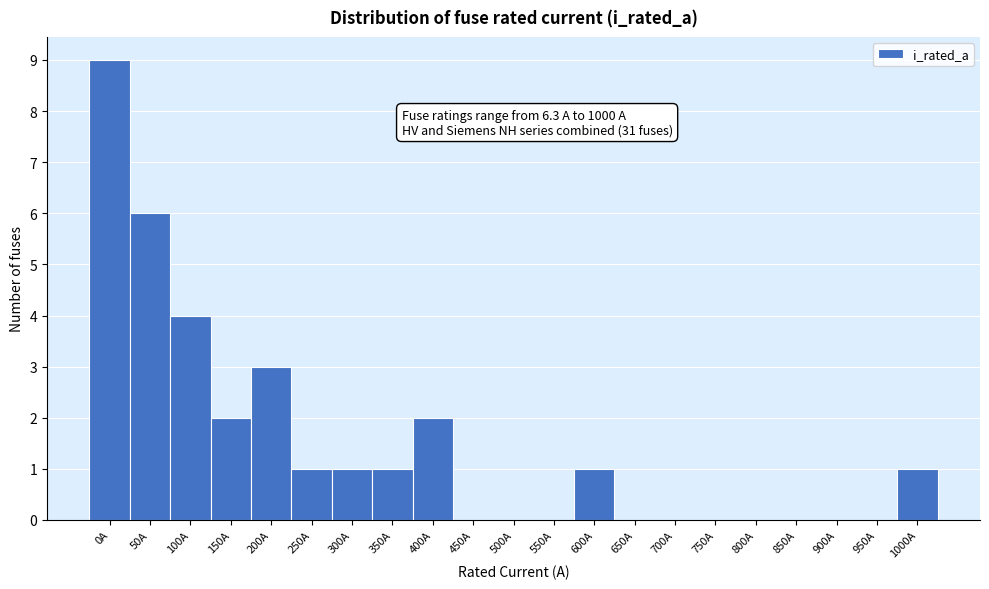

Reading left to right, list all the values displayed in this chart.

0A=9	50A=6	100A=4	150A=2	200A=3	250A=1	300A=1	350A=1	400A=2	450A=0	500A=0	550A=0	600A=1	650A=0	700A=0	750A=0	800A=0	850A=0	900A=0	950A=0	1000A=1